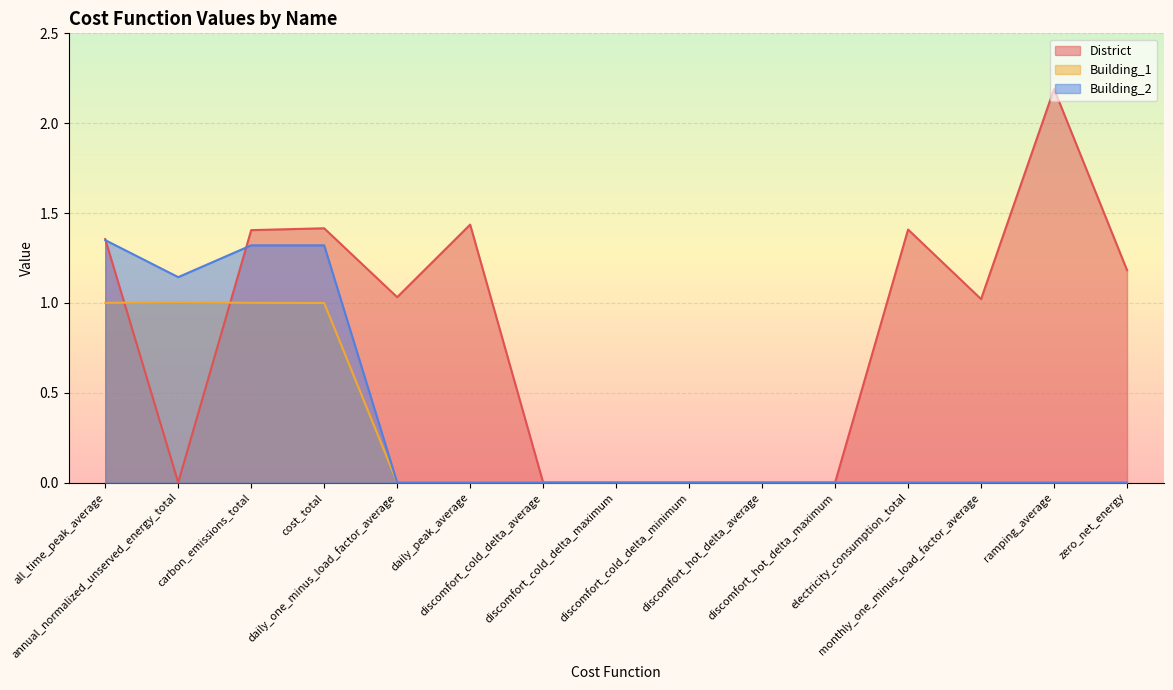

The value of Building_1 at all_time_peak_average is 1.6. True or false?

False